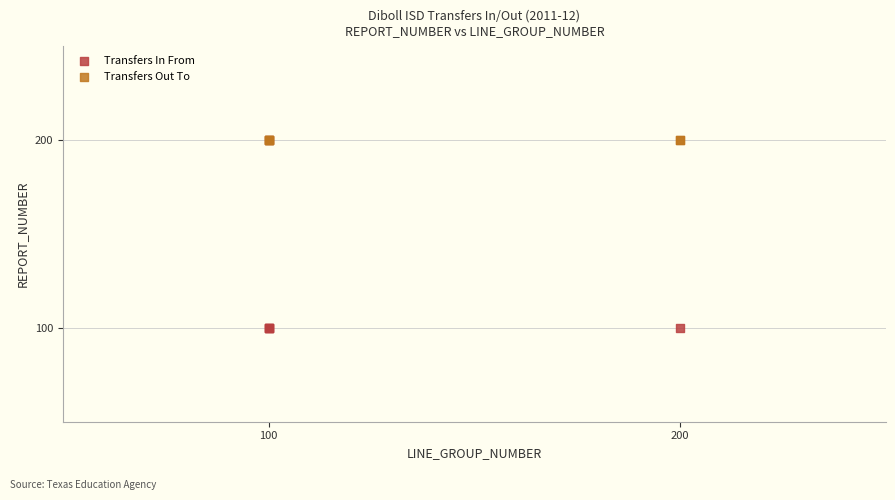

Which series reaches the minimum Y coordinate?

Transfers In From